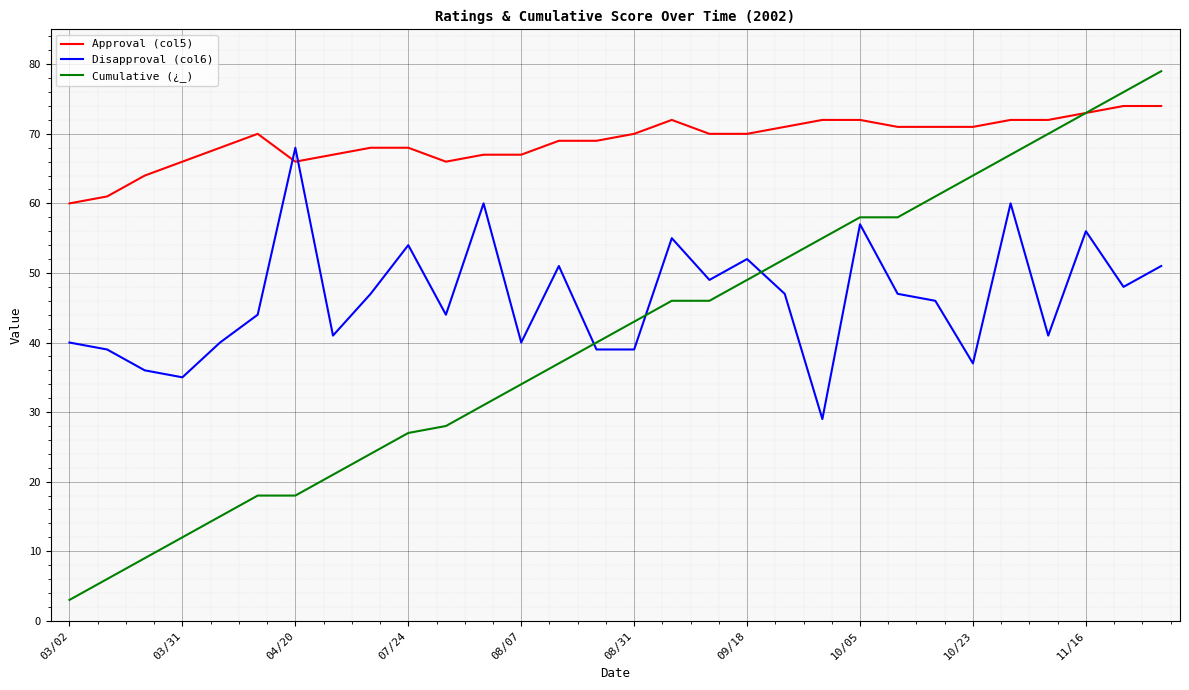

Which series has the widest spread of values?

Cumulative (¿_)